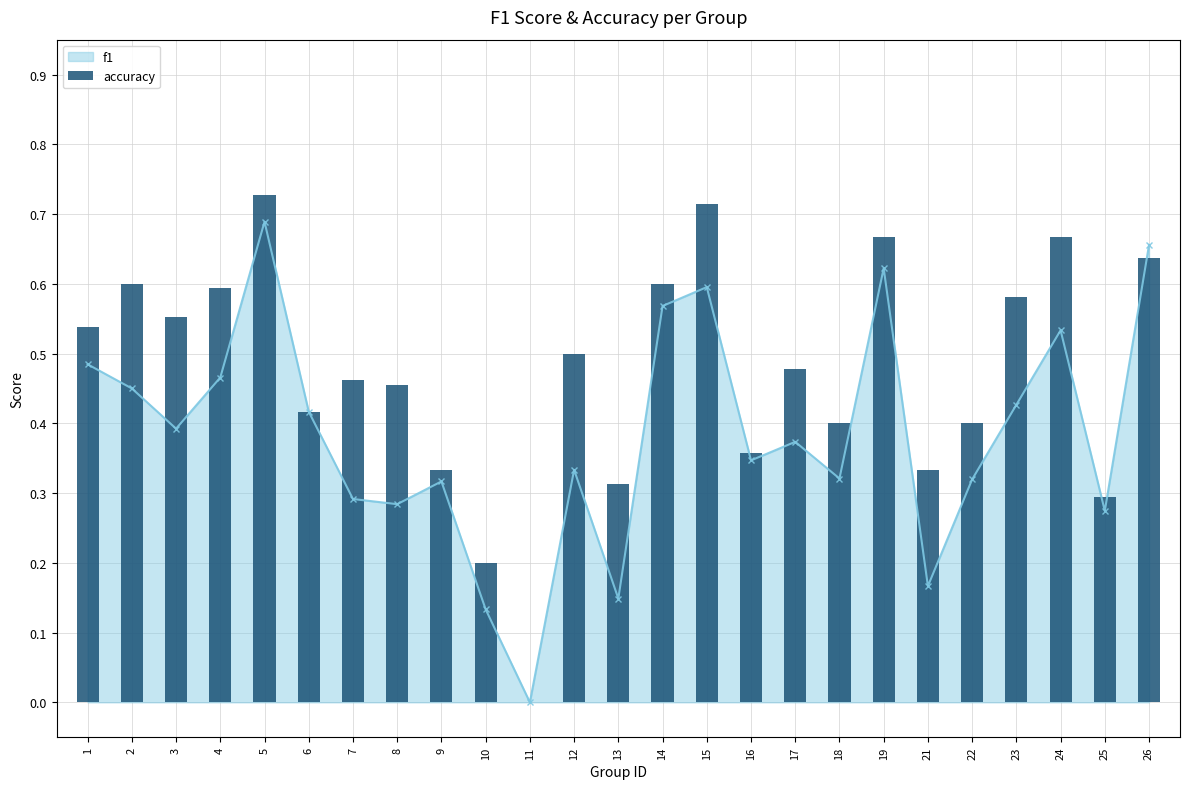

What is the maximum value shown in the chart?

0.7